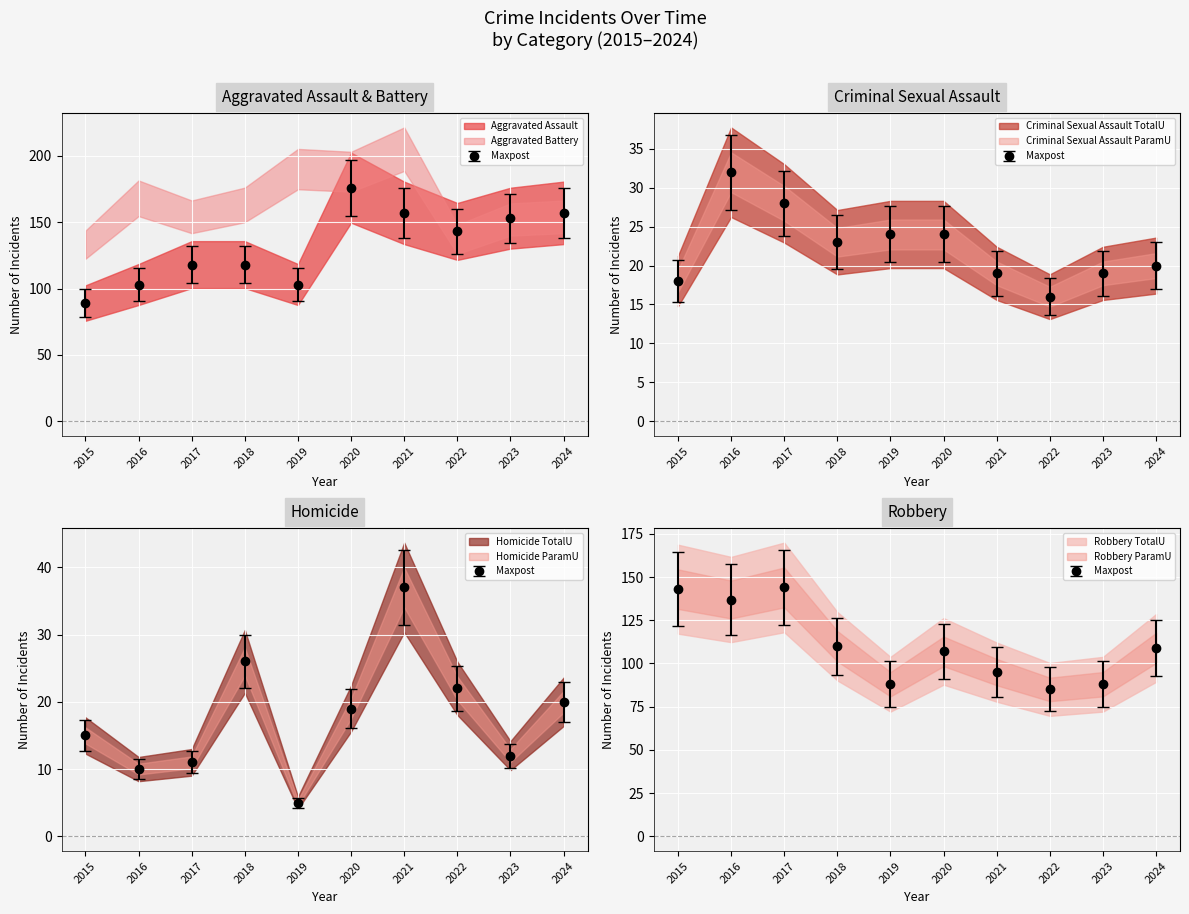

What is the average value of the Homicide series?

17.7